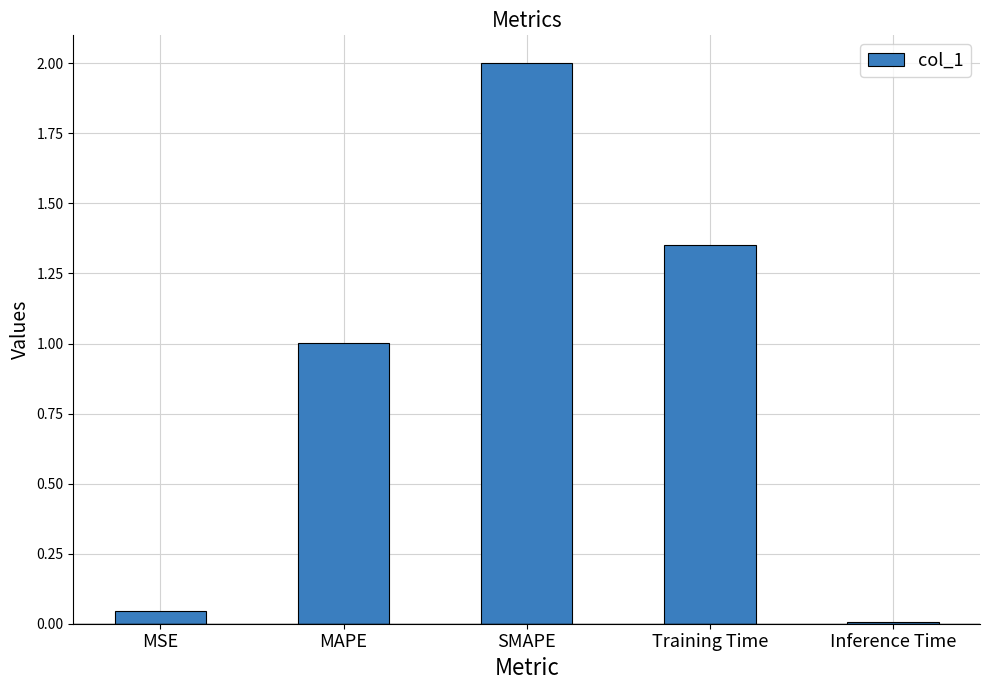

Rank the categories by value from lowest to highest.

Inference Time, MSE, MAPE, Training Time, SMAPE